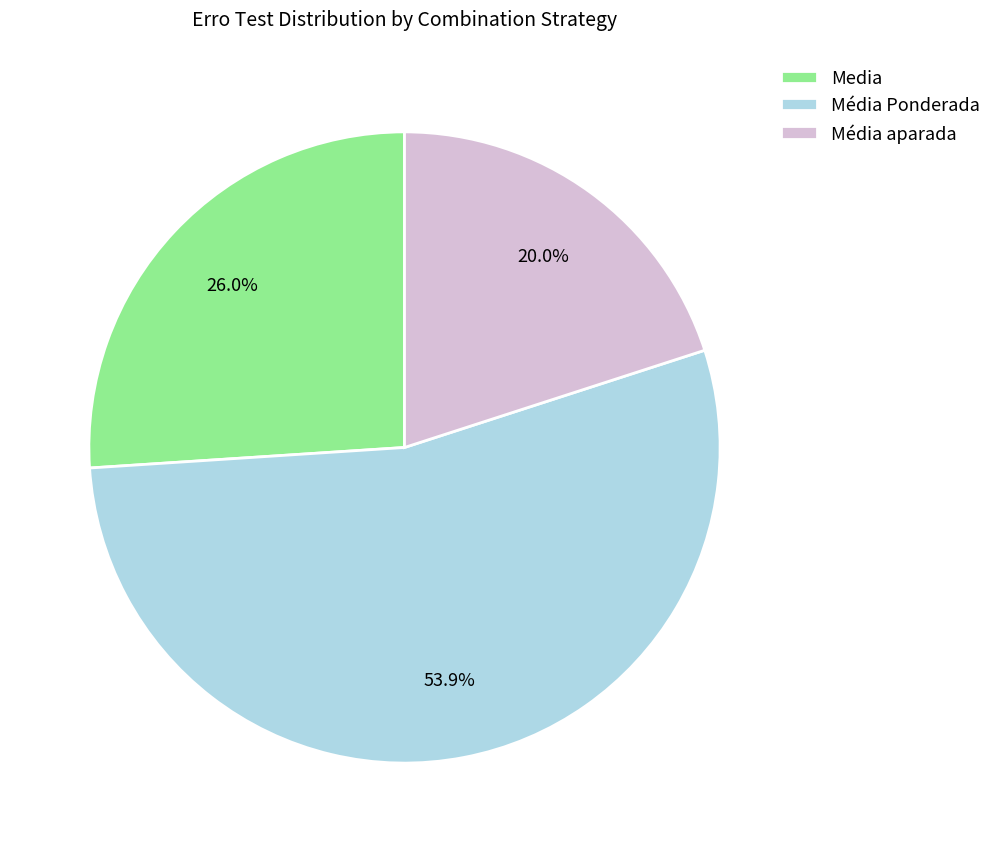

Between Média aparada and Média Ponderada, which is larger?

Média Ponderada